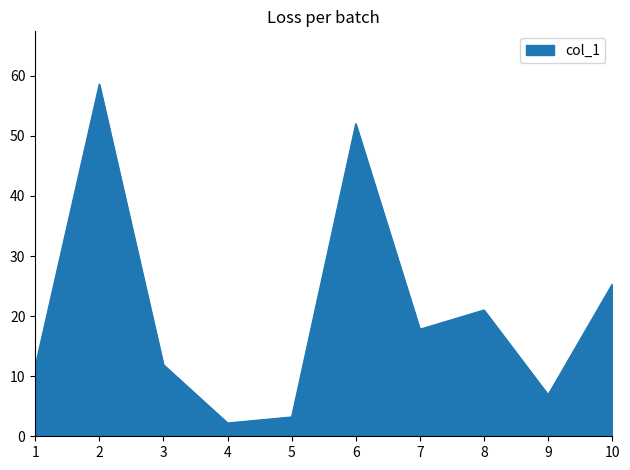

What is the difference between the maximum and minimum values?

56.4